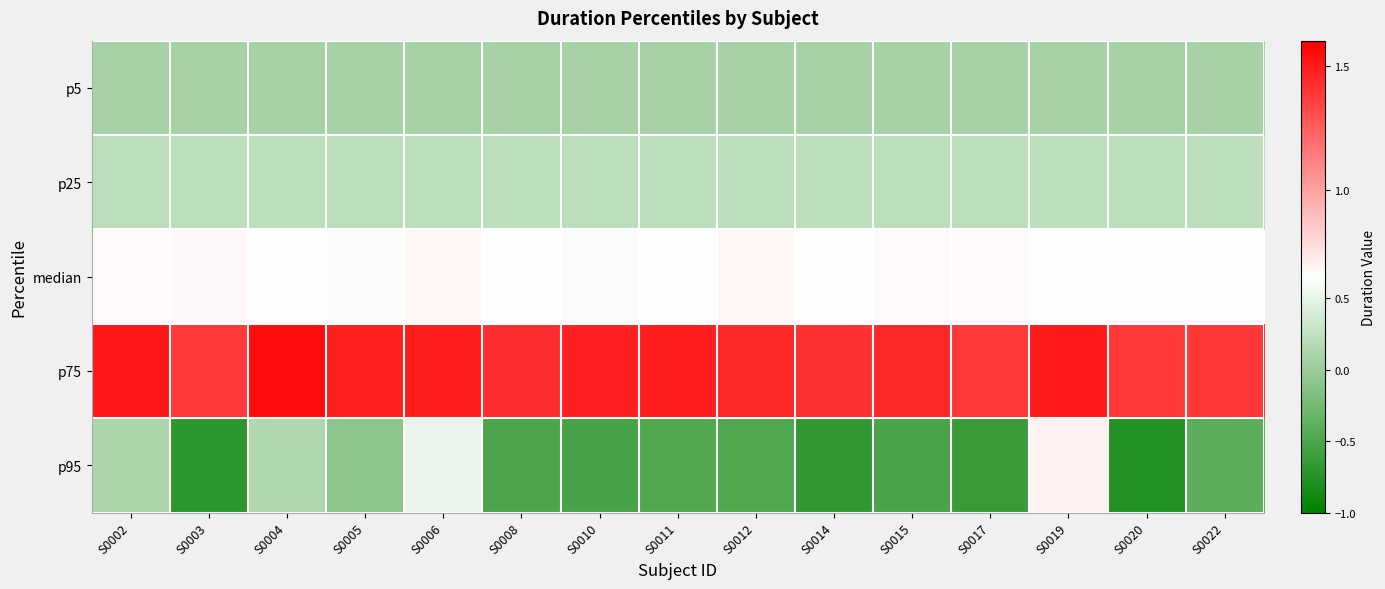

Count the number of data series in this chart.

5